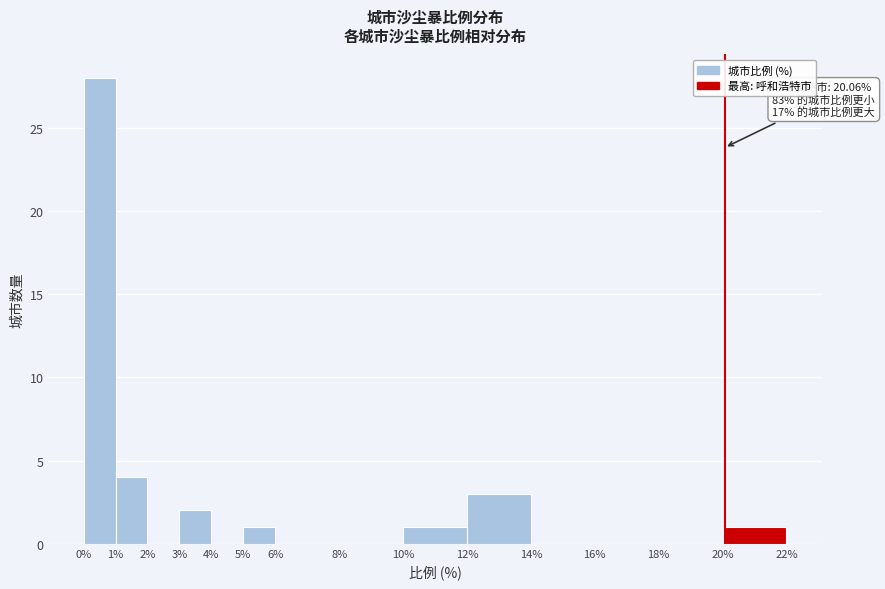

Which range on the x-axis has the tallest bar?

0% to 1%